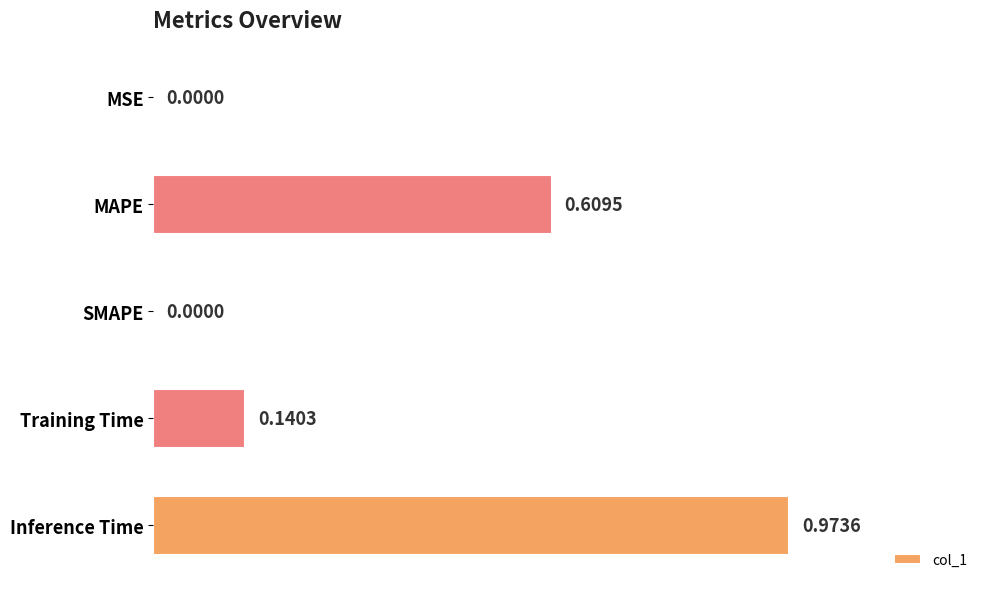

What is the change in value from MAPE to Training Time?

-0.5